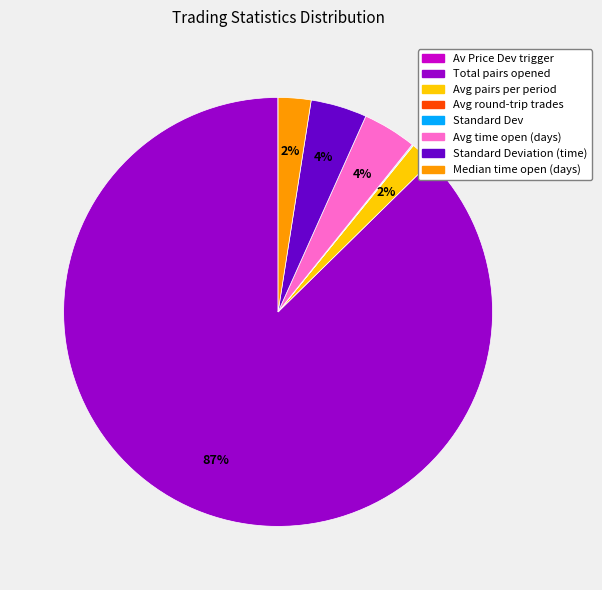

Which slice is the largest?

Total pairs opened